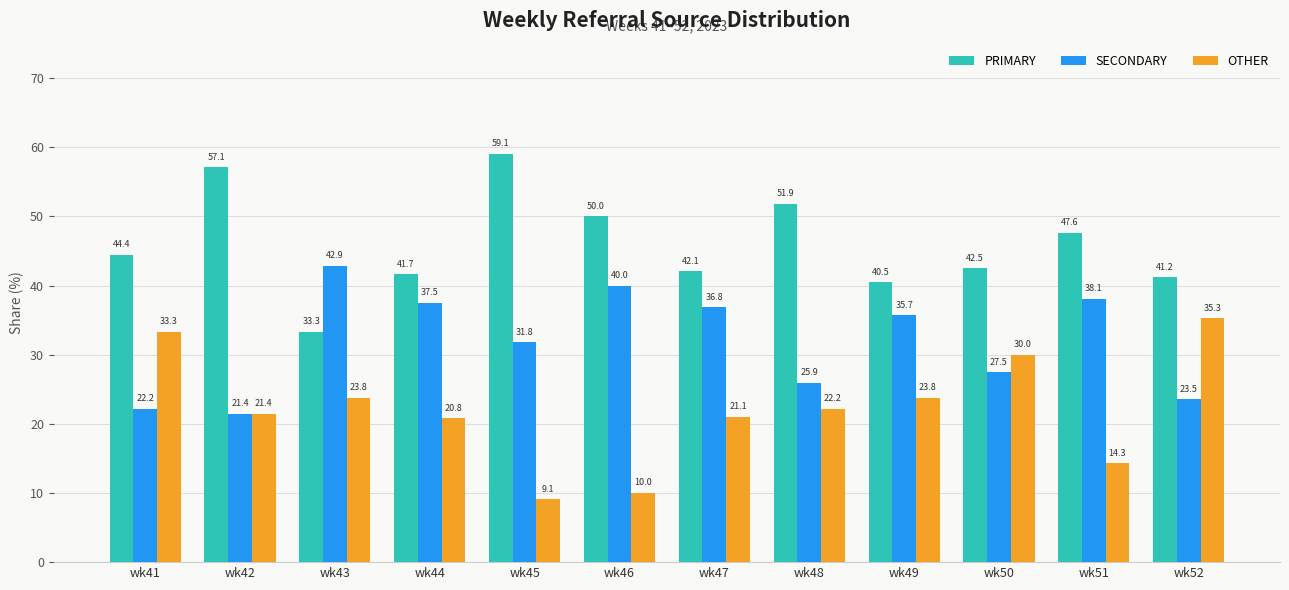

What is the smallest value displayed?

9.1